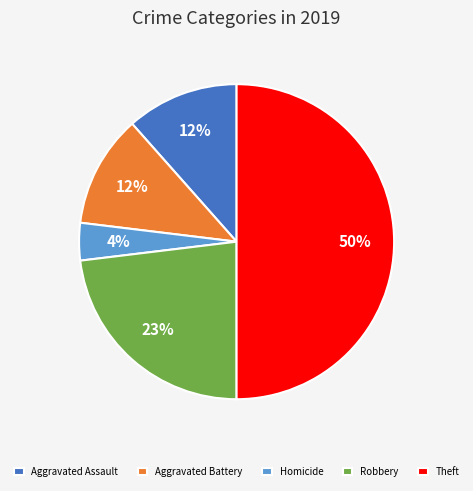

Is Aggravated Assault the majority of the pie?

No